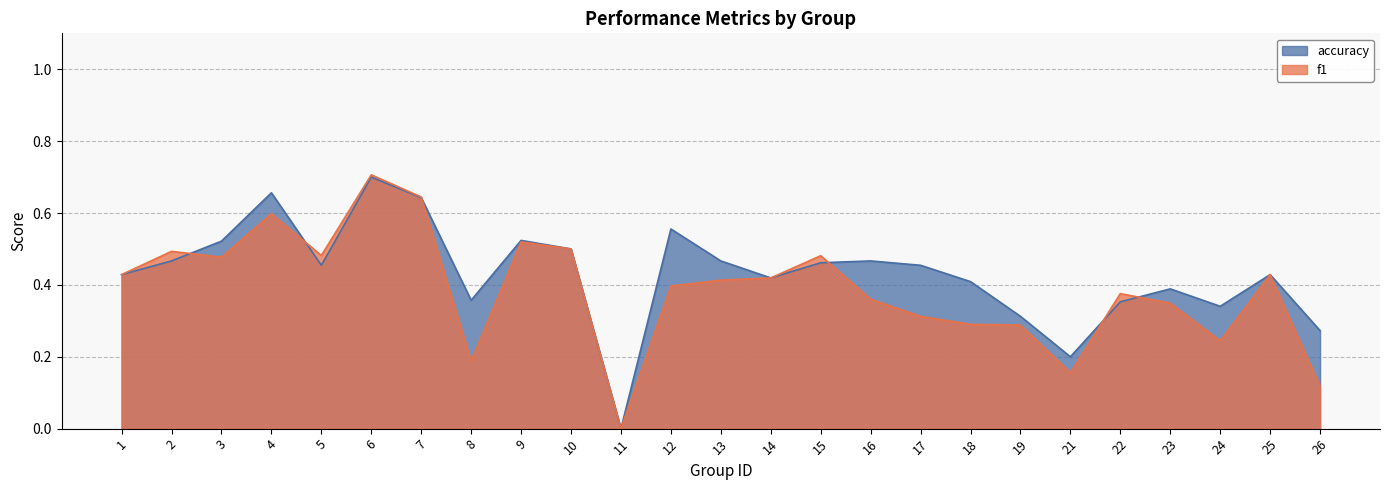

What is the approximate value of accuracy at 18?

0.4